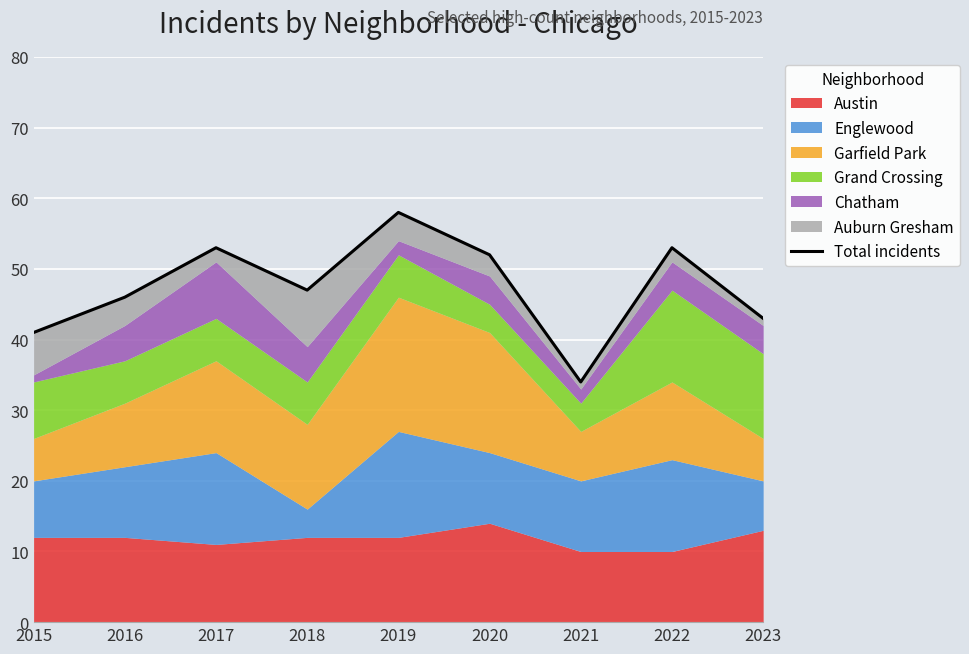

Reading left to right, what are all the values shown in this chart?

41	46	53	47	58	52	34	53	43